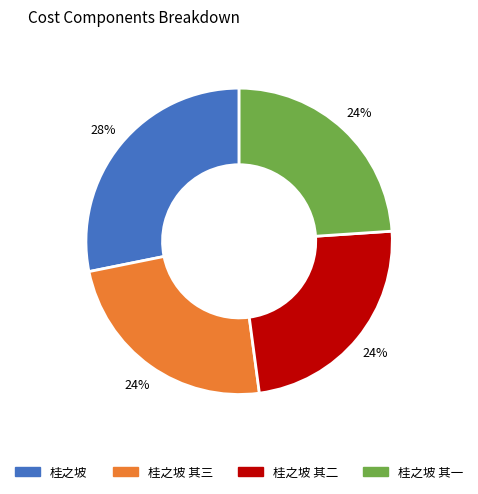

To the nearest percent, what is the difference between the largest and smallest slice percentages?

4%